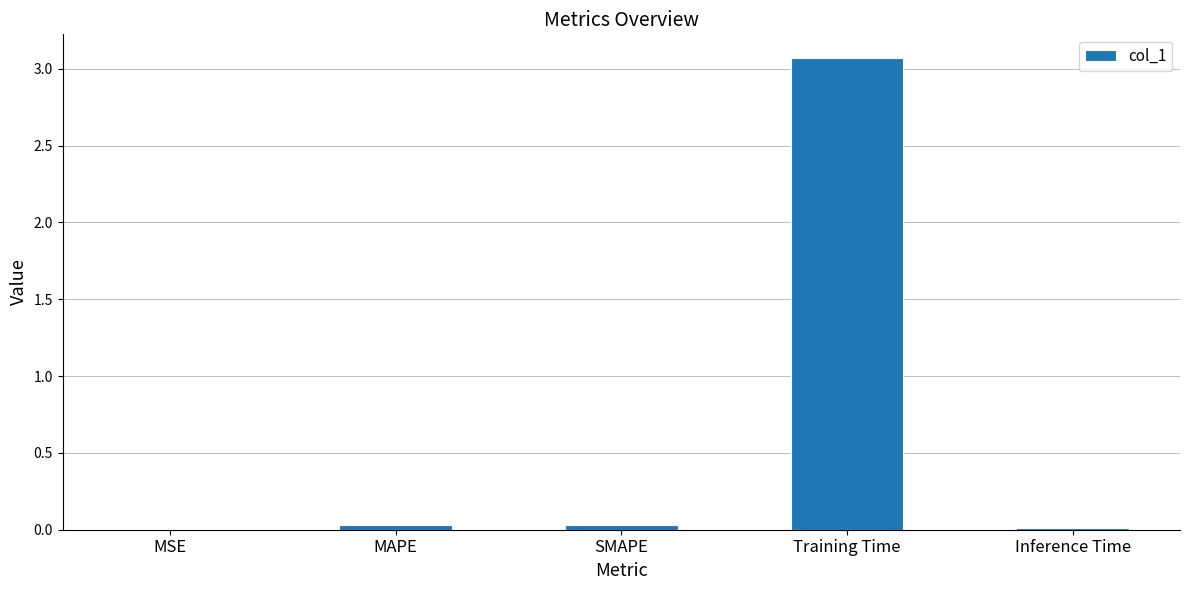

True or false: the data shows 1.0 at Training Time.

False